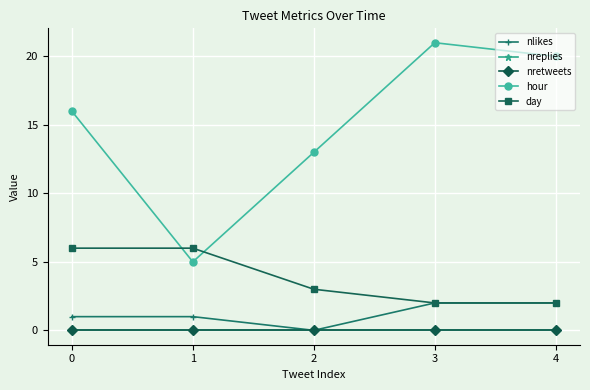

Does the chart have visible grid lines?

Yes